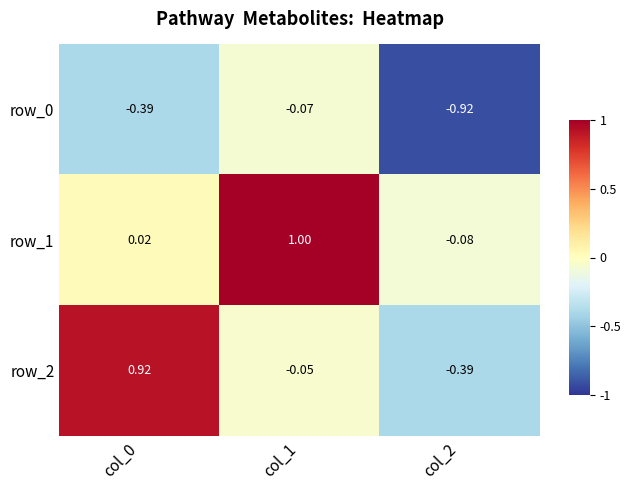

Is the value of row_1 at col_0 greater than the value of row_2 at col_1?

Yes